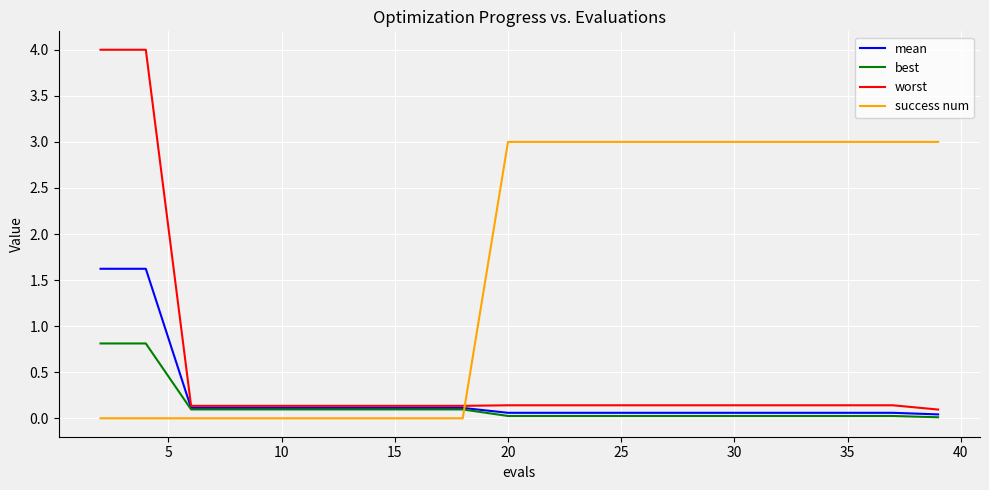

What are all the series names shown in the legend?

mean, best, worst, success num